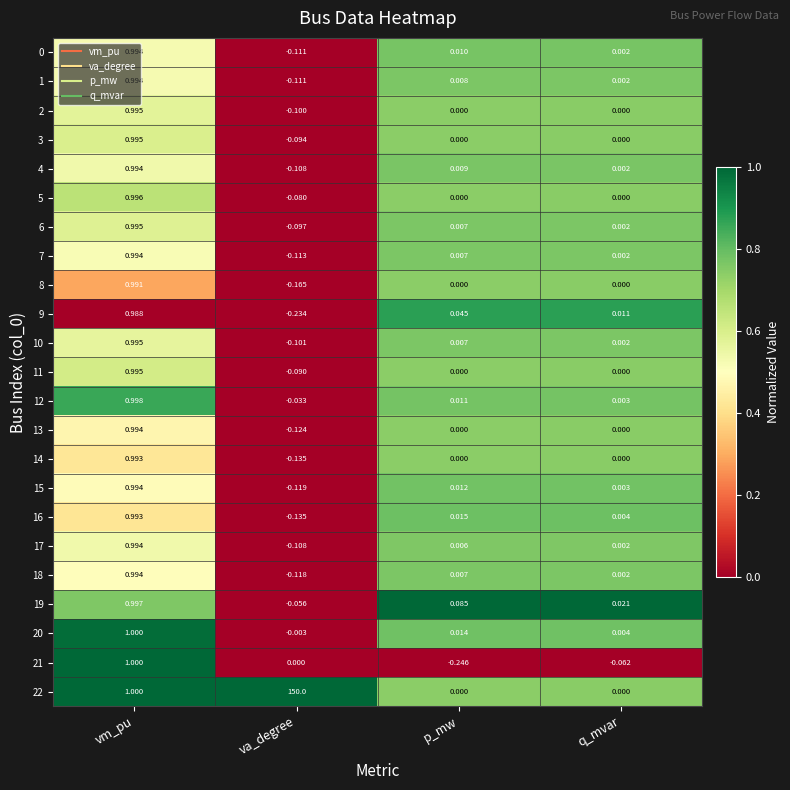

Is the value of 1 at q_mvar greater than the value of 11 at vm_pu?

No